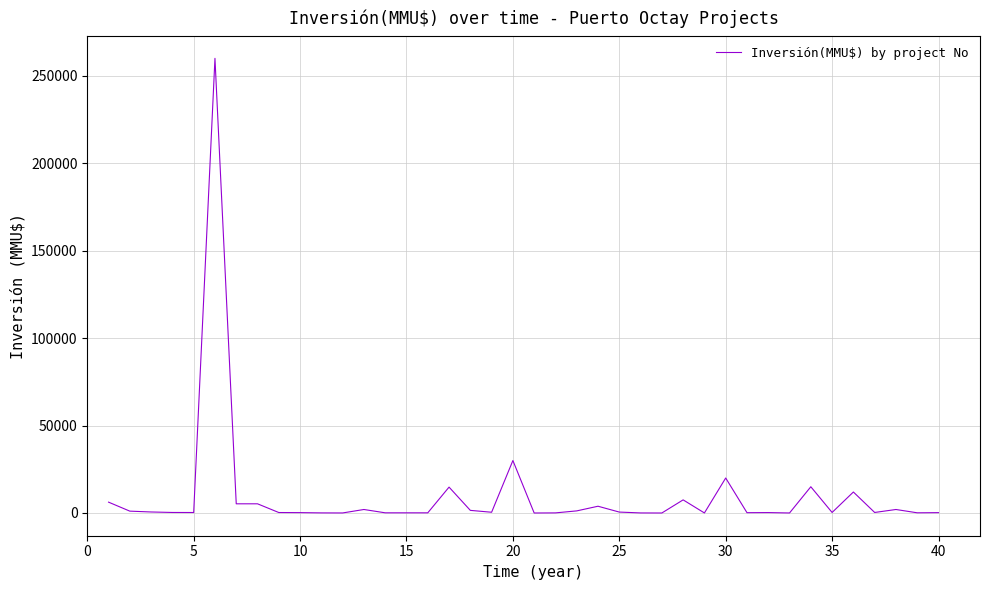

What is the maximum value shown in the chart?

260000